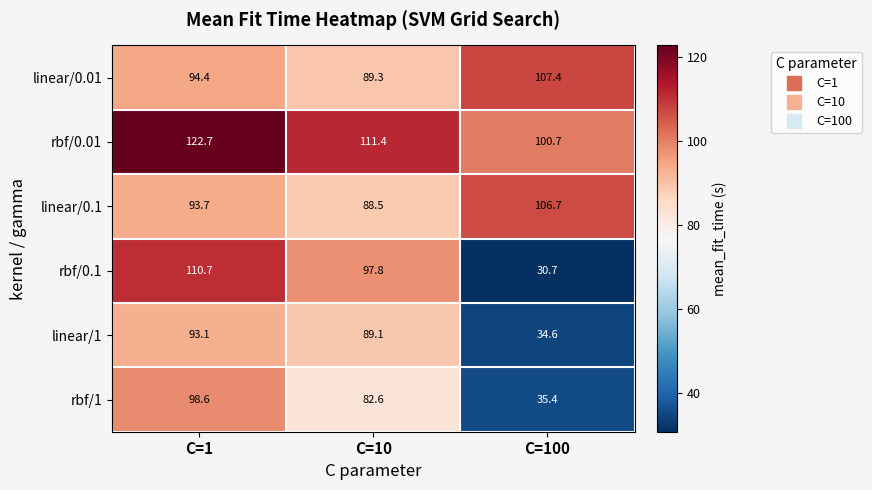

Which series changed the most between C=1 and C=100?

rbf/0.1